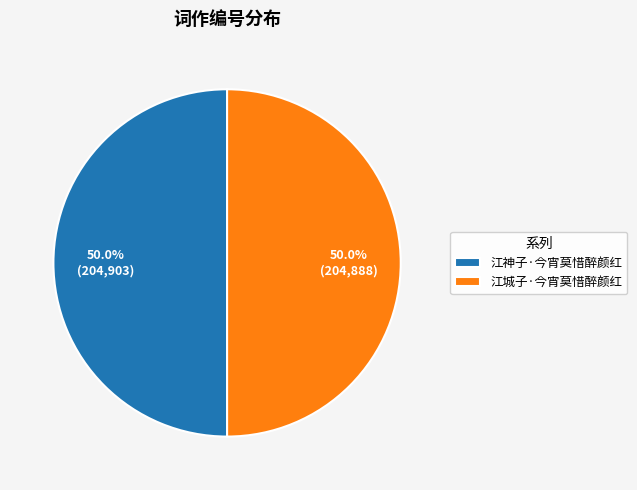

Is the sum of 江城子·今宵莫惜醉颜红 and 江神子·今宵莫惜醉颜红 greater than half?

Yes